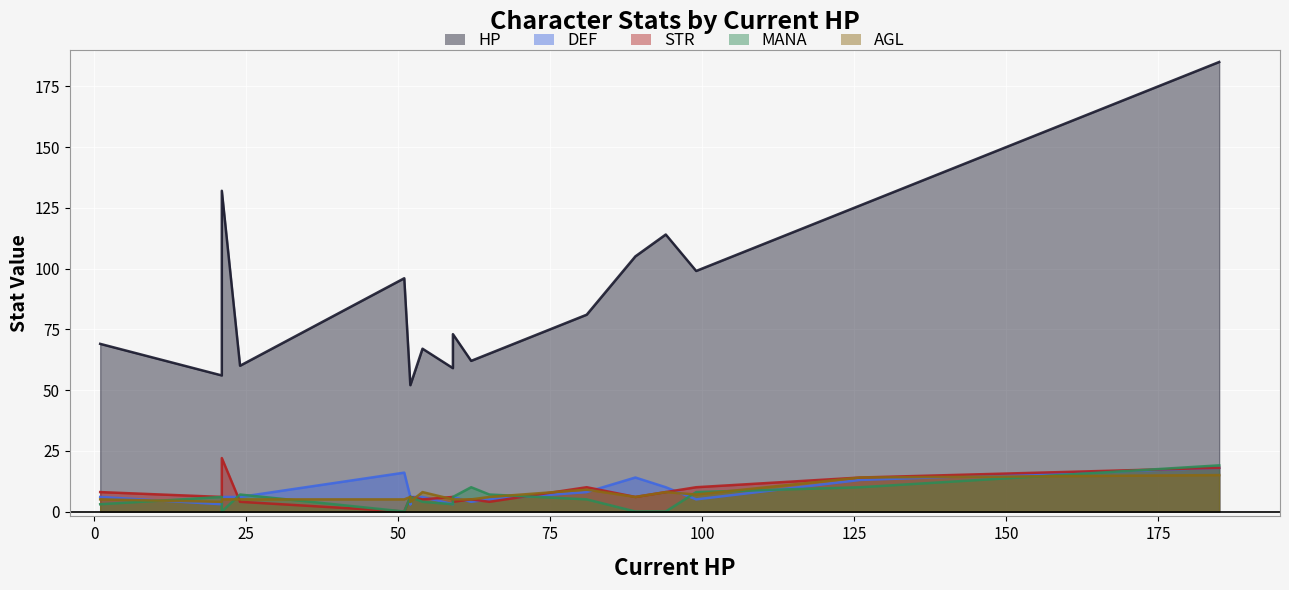

What is the greatest value displayed?

185